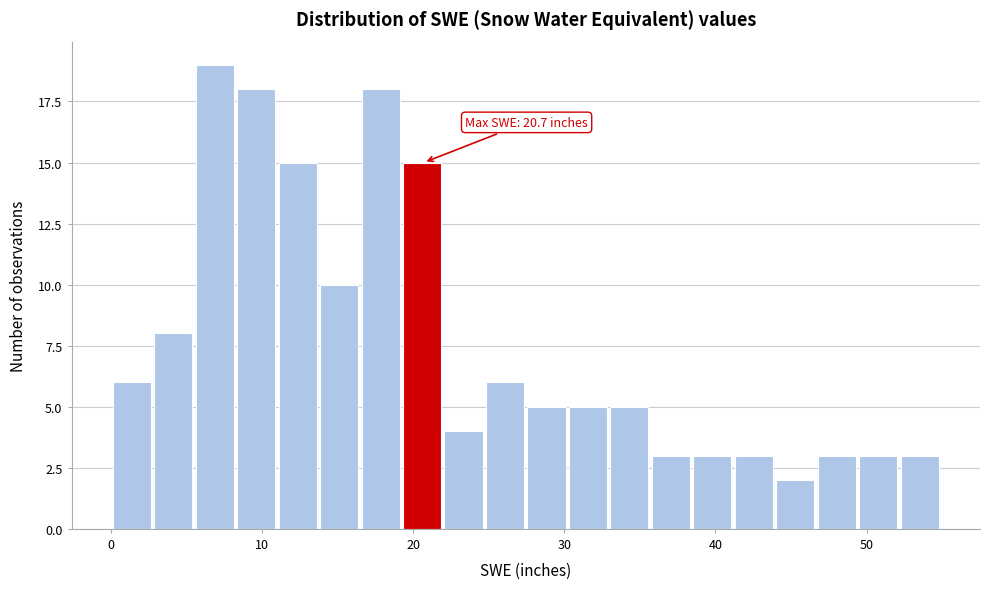

Read against the x-axis, roughly where is the centre of the tallest bar?

7